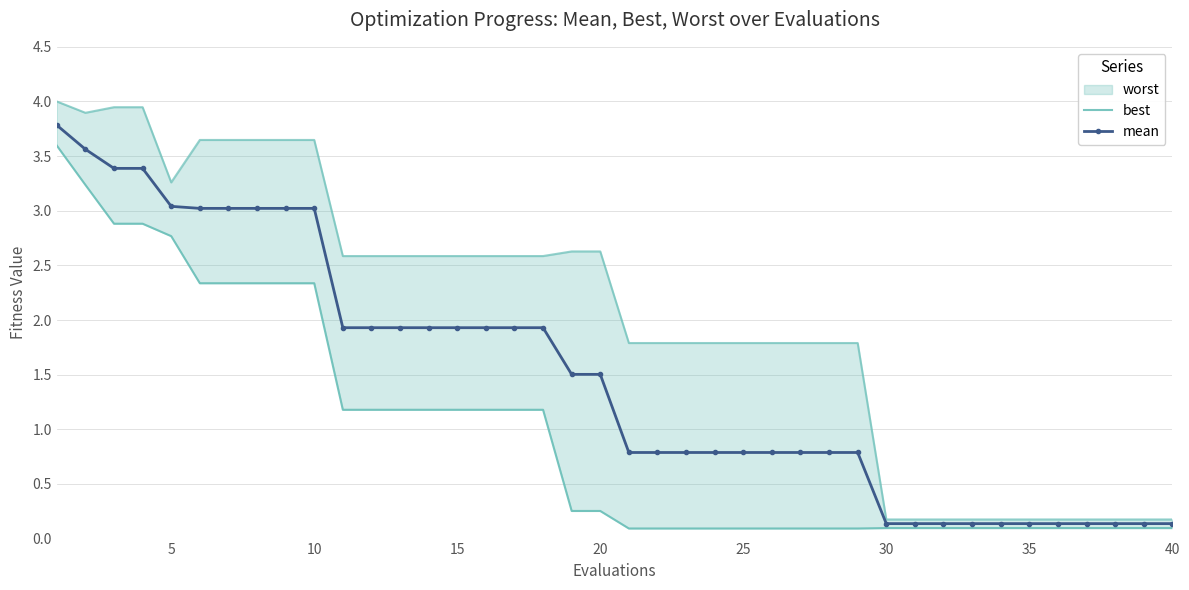

What is the difference between the second highest and minimum values in the mean series?

3.4